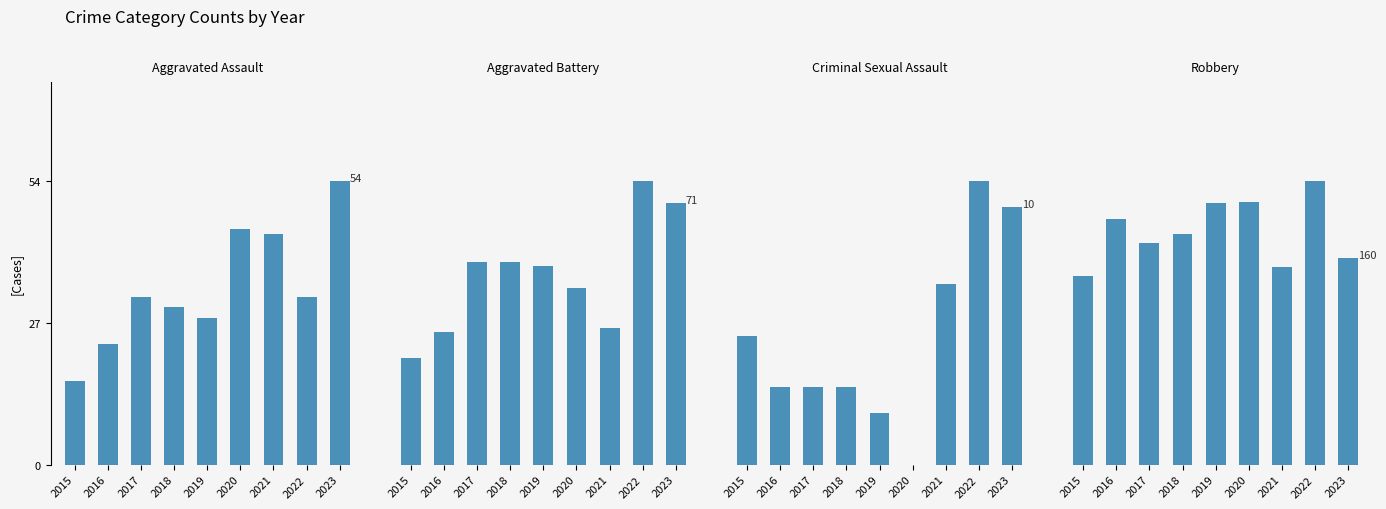

At which label does Robbery first exceed 178?

2016